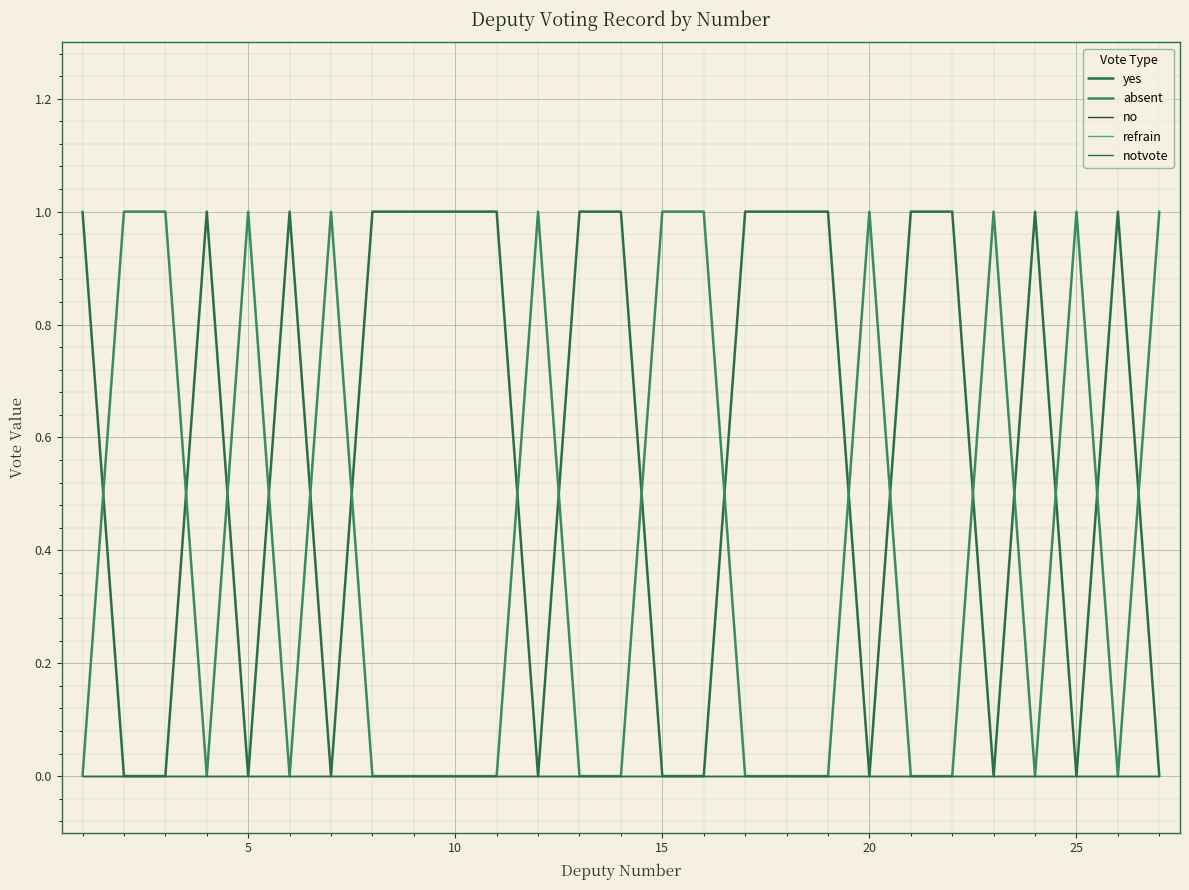

At how many categories does at least one series exceed 0?

27